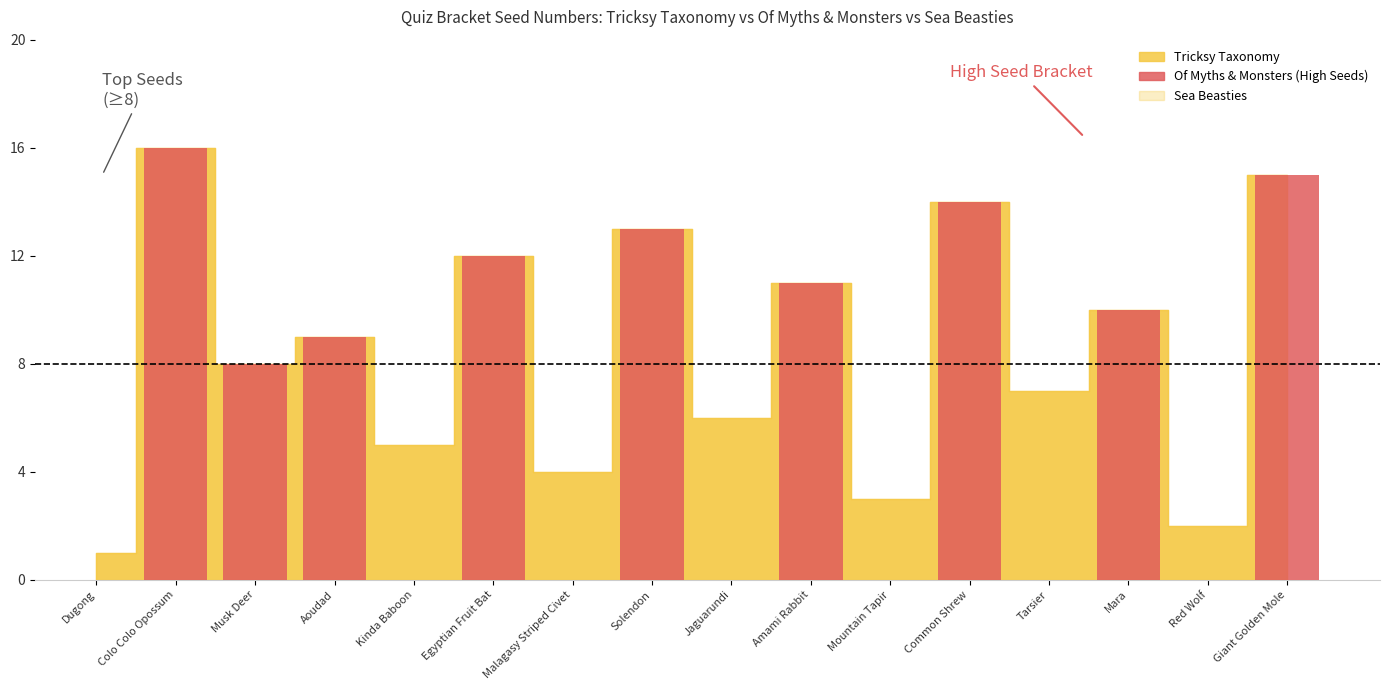

Which has a higher value, Red Wolf or Dugong?

Red Wolf